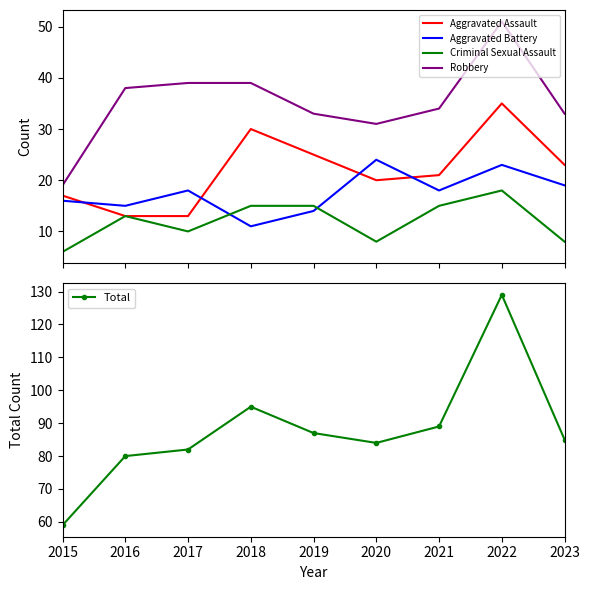

Which series has the largest range (max minus min)?

Total